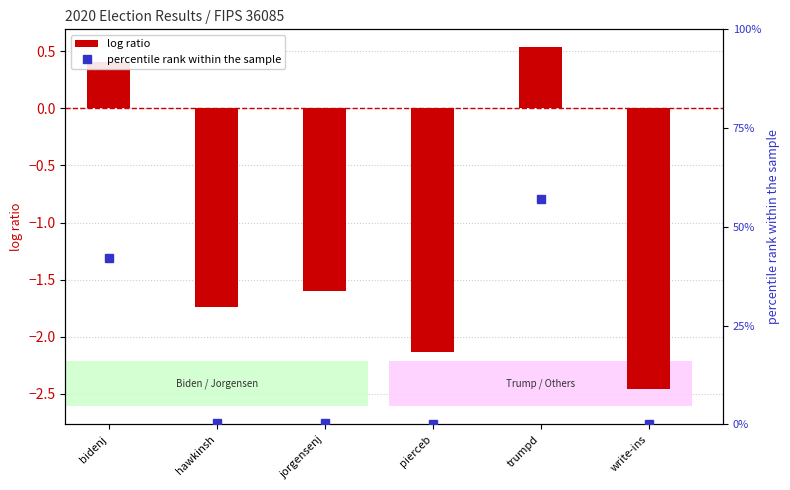

Reading left to right, list all the values displayed in this chart.

log ratio: bidenj=0.4	hawkinsh=-1.7	jorgensenj=-1.6	pierceb=-2.1	trumpd=0.5	write-ins=-2.5
percentile rank within the sample: bidenj=42.1	hawkinsh=0.3	jorgensenj=0.4	pierceb=0.1	trumpd=57.0	write-ins=0.1